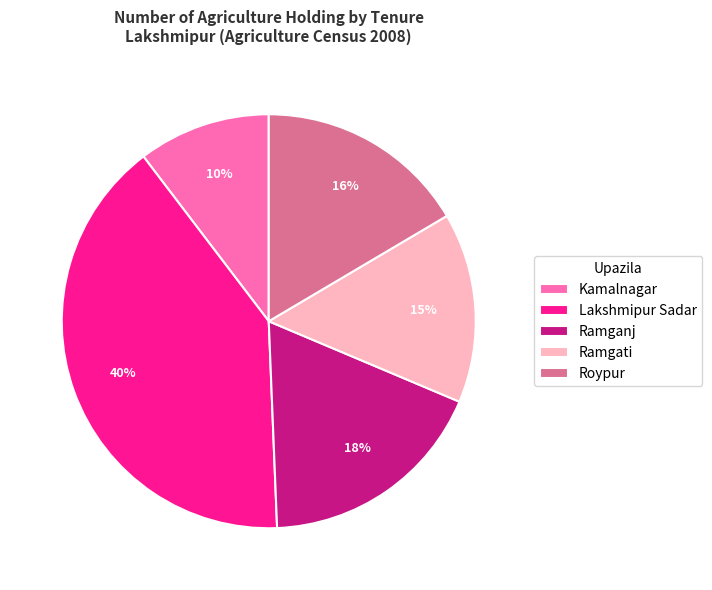

To the nearest percent, what percentage of the pie is Ramgati?

15%